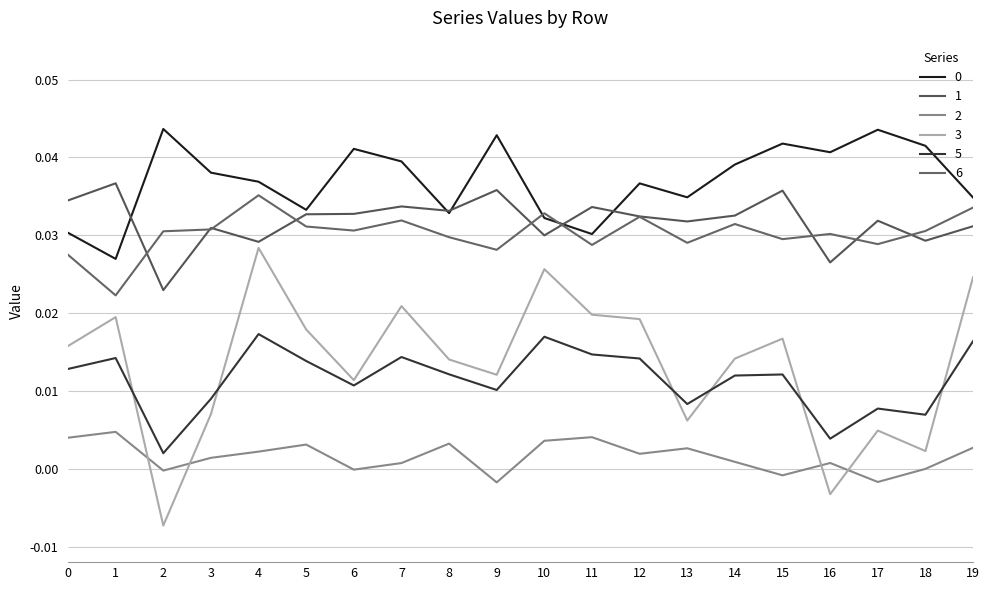

Does the chart have visible grid lines?

Yes